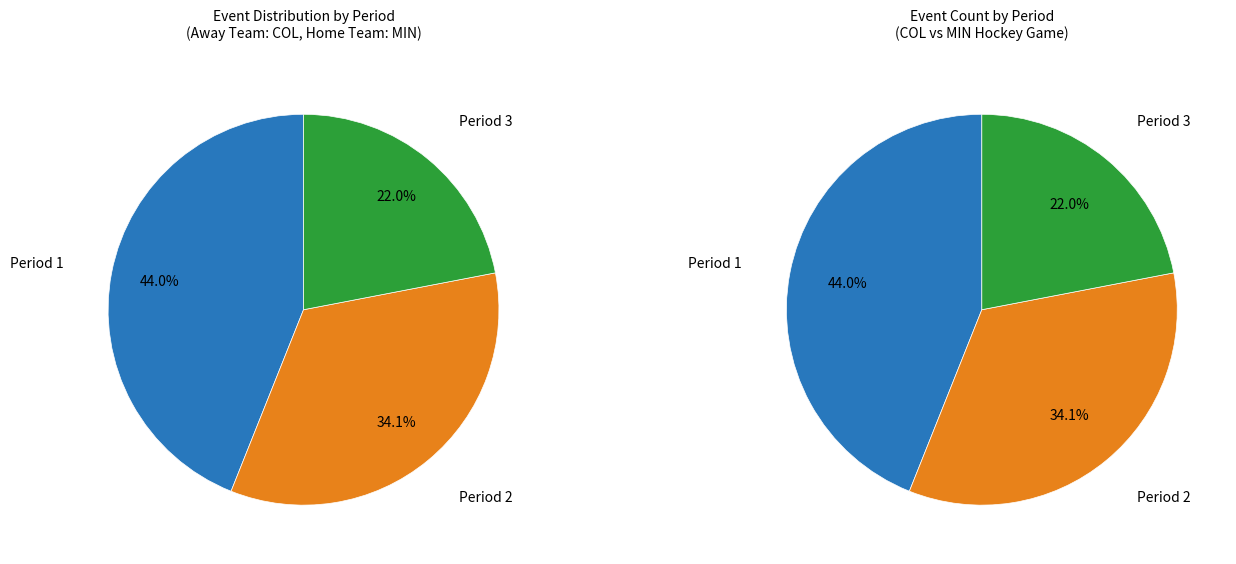

Do Period 2 and Period 3 together represent more than half of the pie?

Yes